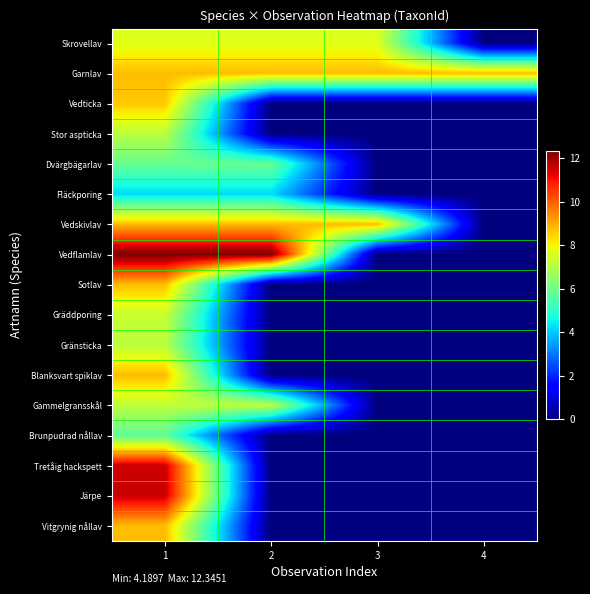

Reading left to right, list all the values displayed in this chart.

Skrovellav: 1=7.6	2=7.6	3=7.6	4=0.0
Garnlav: 1=8.8	2=8.8	3=8.8	4=8.8
Vedticka: 1=8.6	2=0.0	3=0.0	4=0.0
Stor aspticka: 1=7.1	2=0.0	3=0.0	4=0.0
Dvärgbägarlav: 1=5.9	2=5.9	3=0.0	4=0.0
Fläckporing: 1=4.2	2=4.2	3=0.0	4=0.0
Vedskivlav: 1=8.8	2=8.8	3=8.8	4=0.0
Vedflamlav: 1=12.3	2=12.3	3=0.0	4=0.0
Sotlav: 1=8.8	2=0.0	3=0.0	4=0.0
Gräddporing: 1=7.3	2=0.0	3=0.0	4=0.0
Gränsticka: 1=7.1	2=0.0	3=0.0	4=0.0
Blanksvart spiklav: 1=8.8	2=0.0	3=0.0	4=0.0
Gammelgransskål: 1=7.2	2=7.2	3=0.0	4=0.0
Brunpudrad nållav: 1=5.7	2=0.0	3=0.0	4=0.0
Tretåig hackspett: 1=11.5	2=0.0	3=0.0	4=0.0
Järpe: 1=11.5	2=0.0	3=0.0	4=0.0
Vitgrynig nållav: 1=8.8	2=0.0	3=0.0	4=0.0